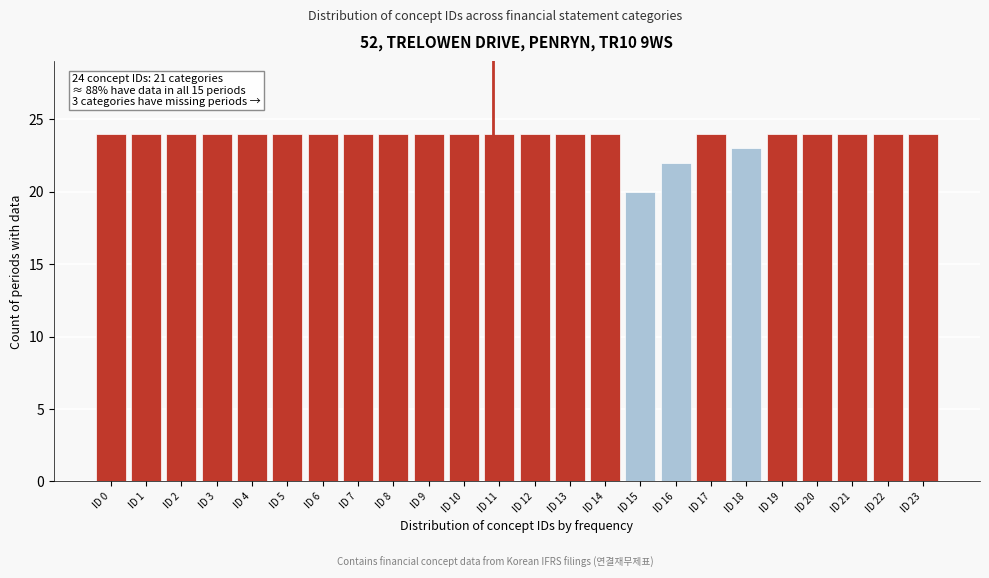

Reading left to right, extract all data points from this chart.

ID 0=24	ID 1=24	ID 2=24	ID 3=24	ID 4=24	ID 5=24	ID 6=24	ID 7=24	ID 8=24	ID 9=24	ID 10=24	ID 11=24	ID 12=24	ID 13=24	ID 14=24	ID 15=20	ID 16=22	ID 17=24	ID 18=23	ID 19=24	ID 20=24	ID 21=24	ID 22=24	ID 23=24